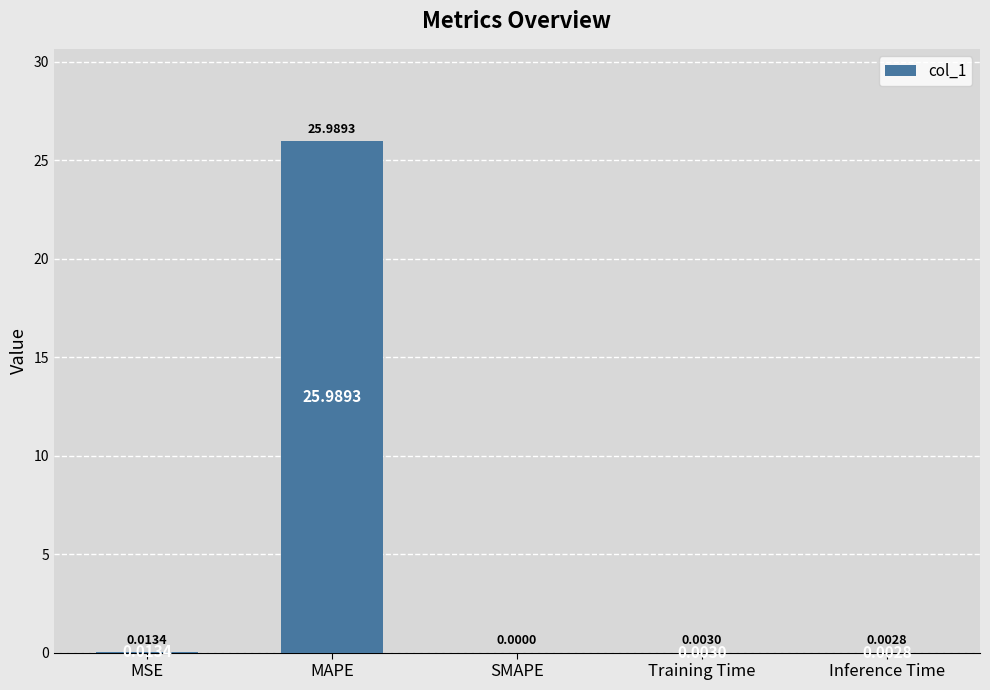

What is the sum of all values?

26.0